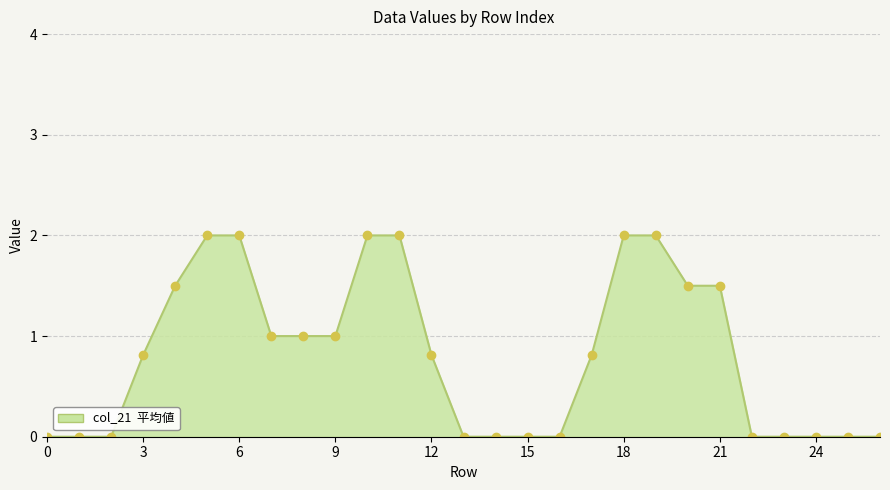

What is the difference between the second highest and minimum values?

2.0